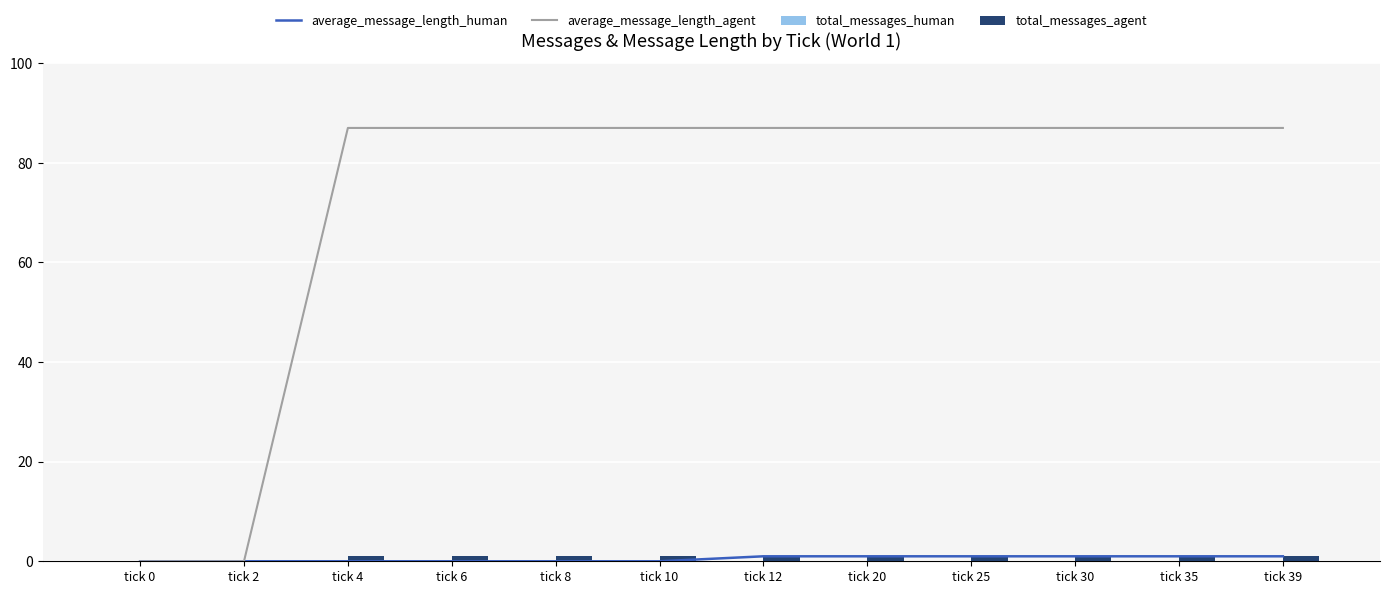

Which category has the lowest value across all series?

tick 0